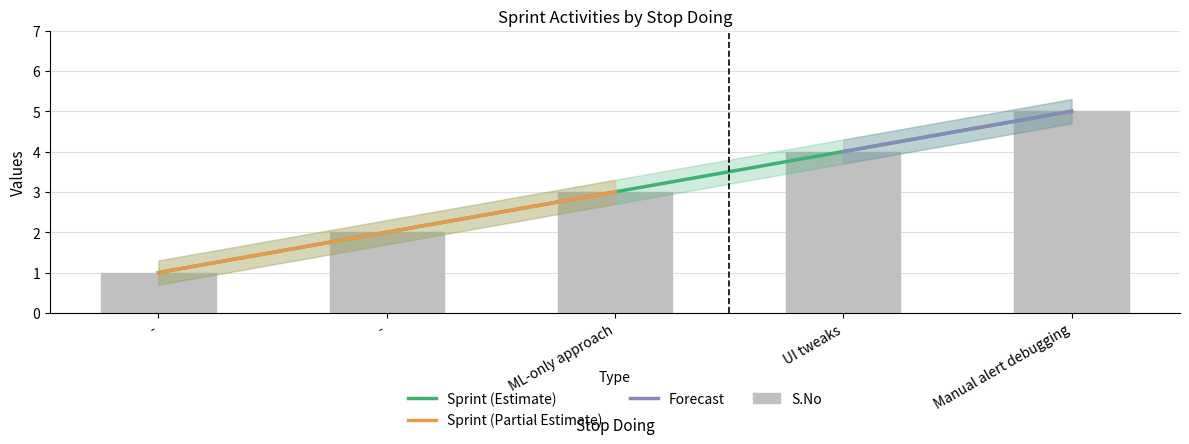

At which label is S.No closest to 3?

ML-only approach